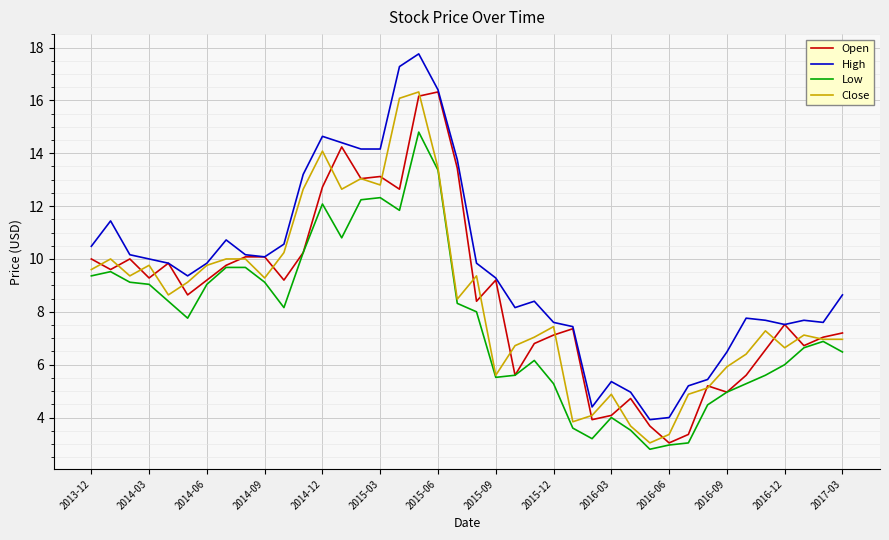

Count the number of data series in this chart.

4